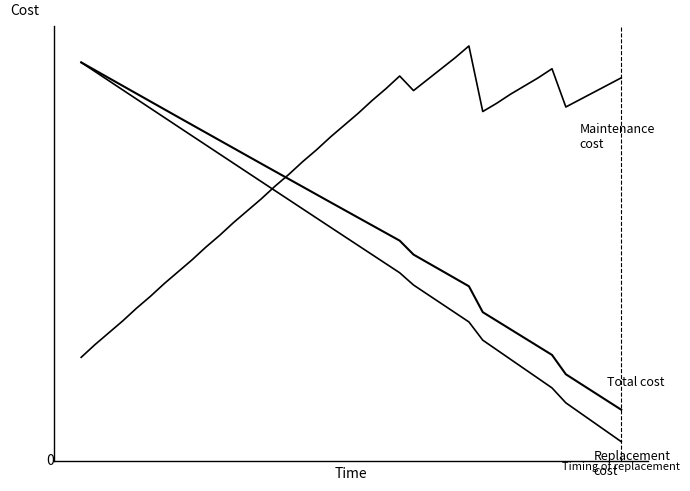

Is this an area chart (filled region under the line)?

No